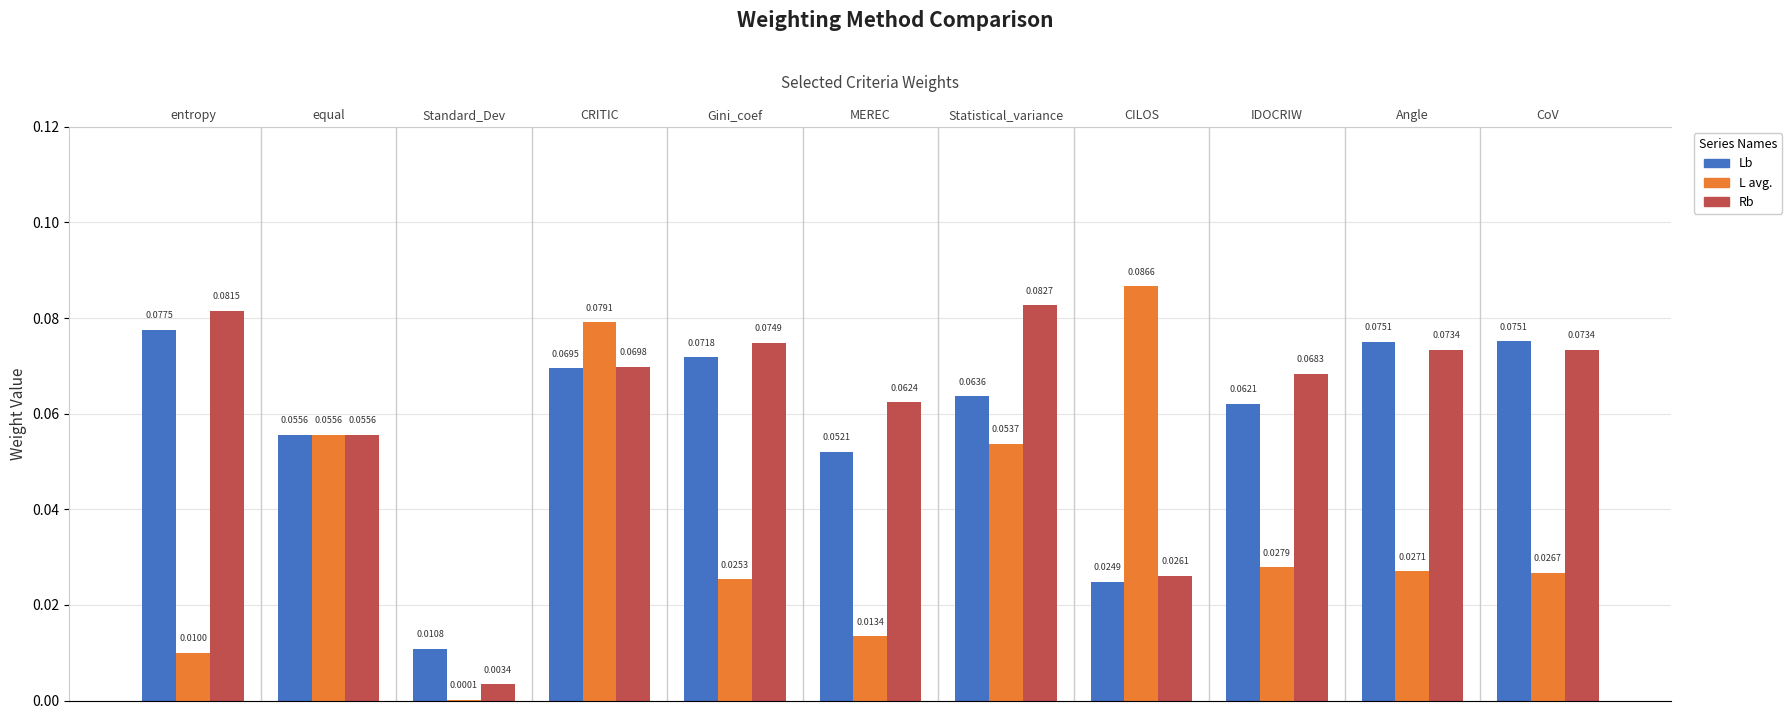

What is the label of the 3rd bar from the left?

Standard_Dev